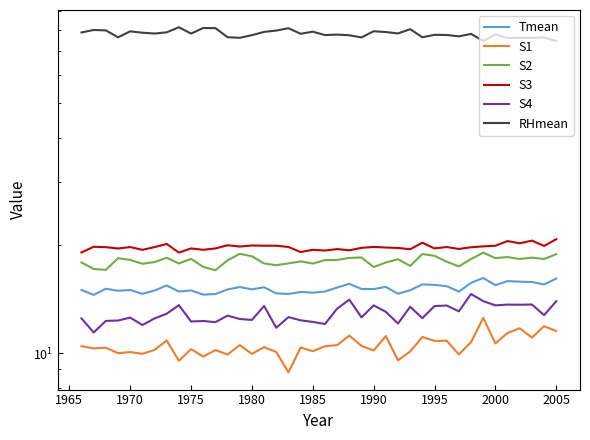

True or false: S2 and RHmean intersect in this chart.

False